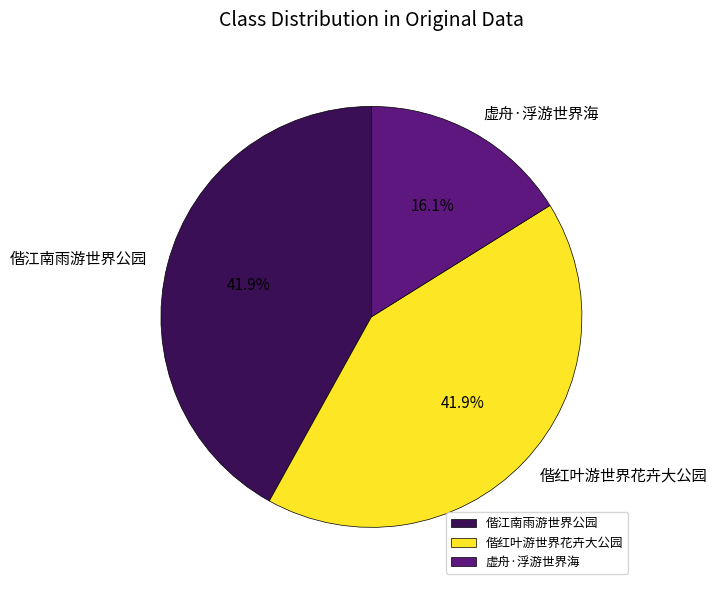

Which slice is the smallest?

虚舟·浮游世界海